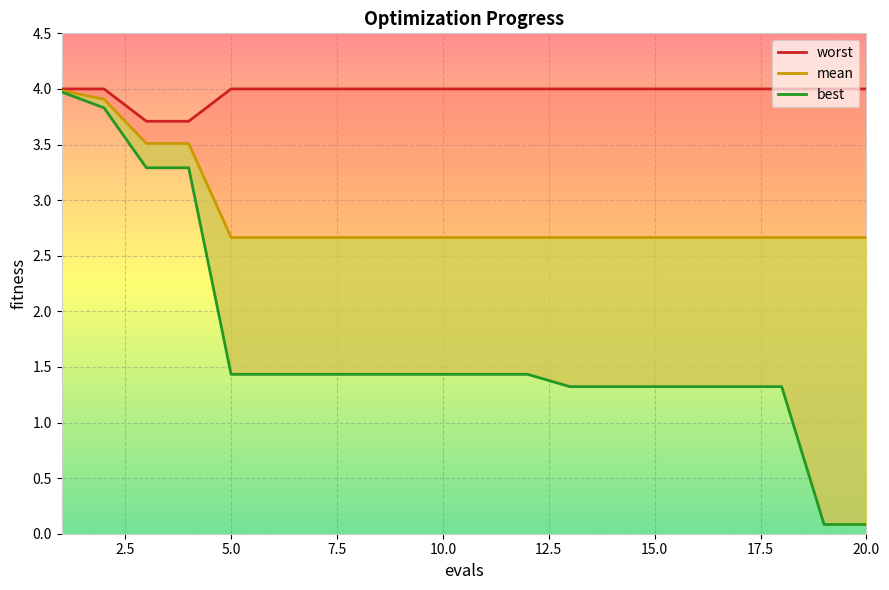

Which label corresponds to the largest value in the chart?

1